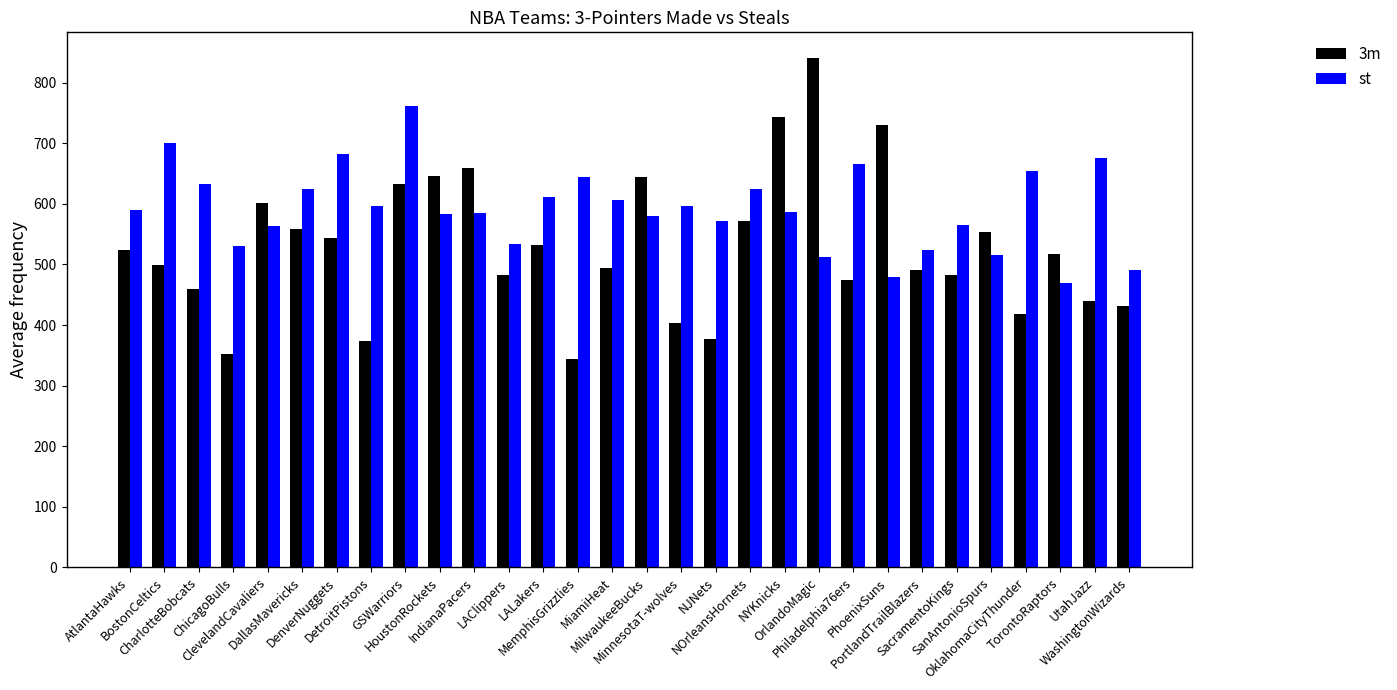

What is the maximum value shown in the chart?

841